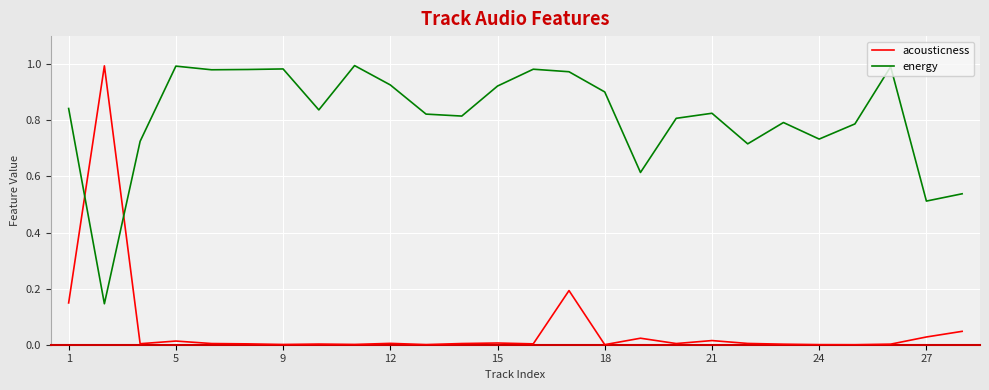

Which series has the largest total across all categories?

energy